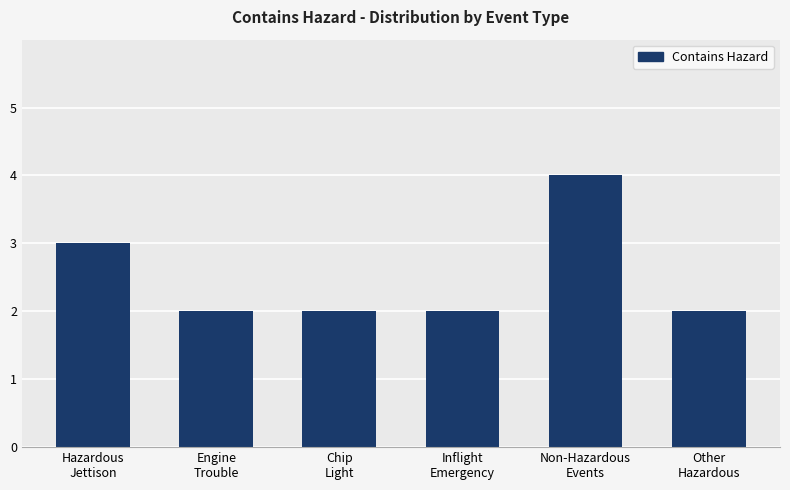

True or false: the data shows 2 at Engine
Trouble.

True